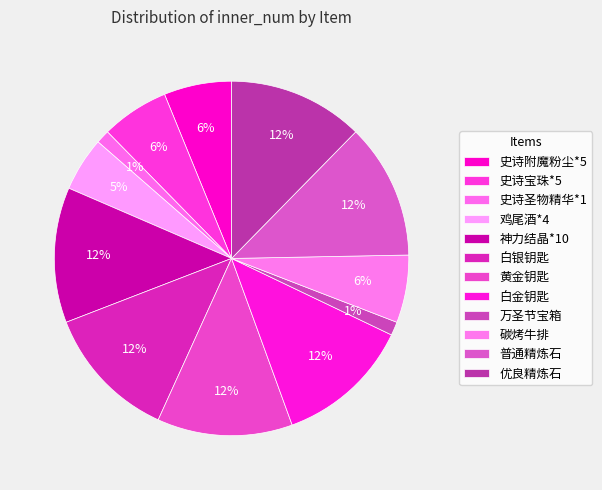

How many segments does this pie chart have?

12